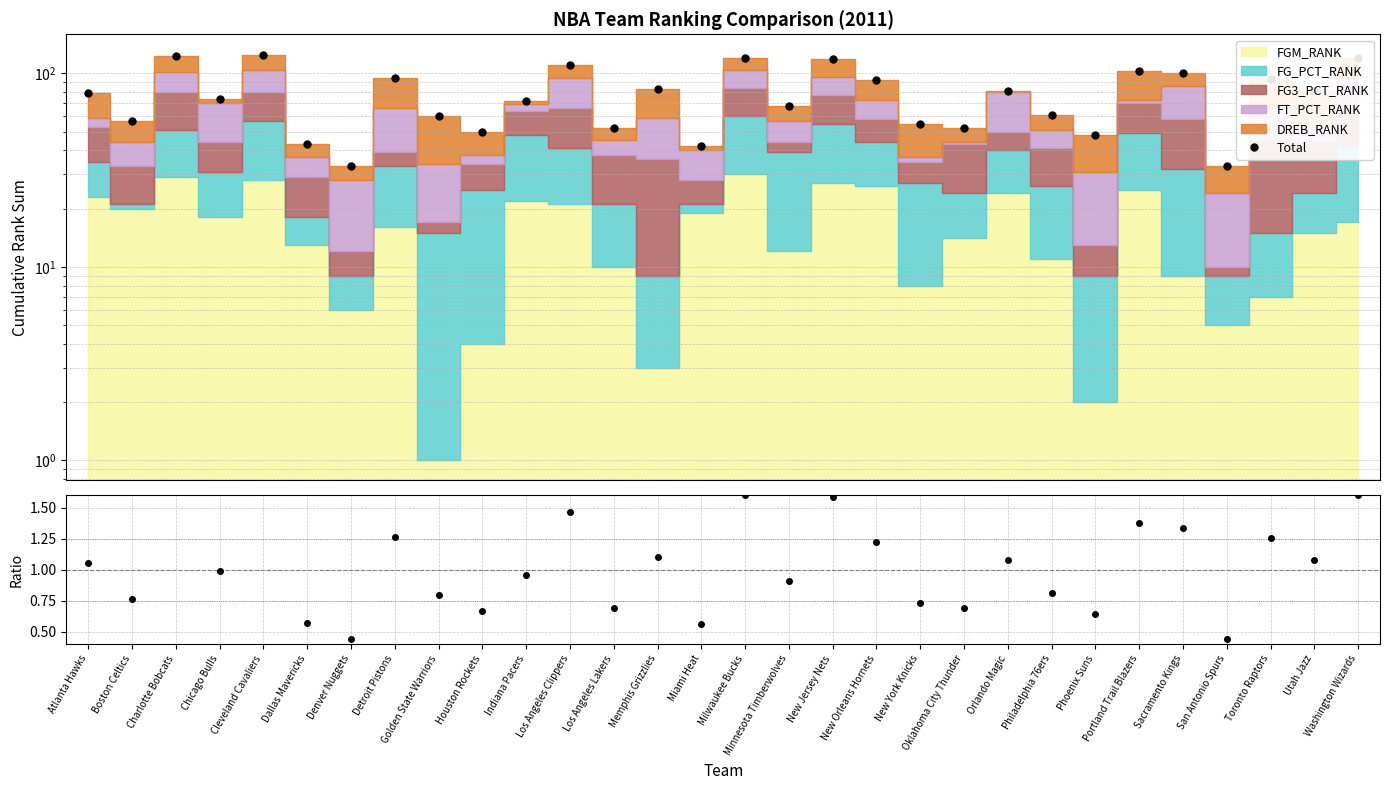

What position from the right is New Orleans Hornets?

12